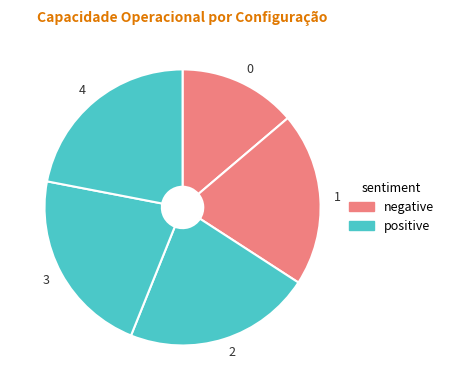

Combined, do 2 and 4 account for over 50%?

No